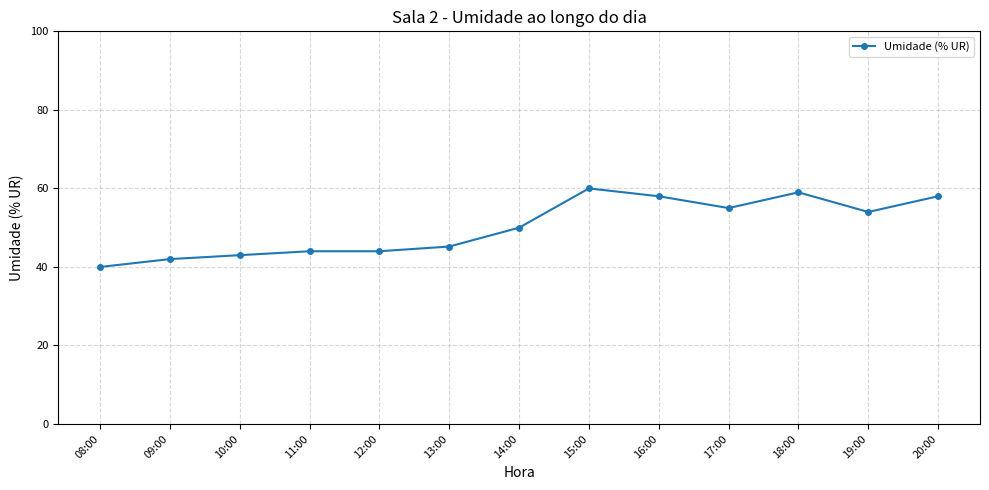

Reading left to right, what are all the values shown in this chart?

40.0	42.0	43.0	44.0	44.0	45.2	50.0	60.0	58.0	55.0	59.0	54.0	58.0